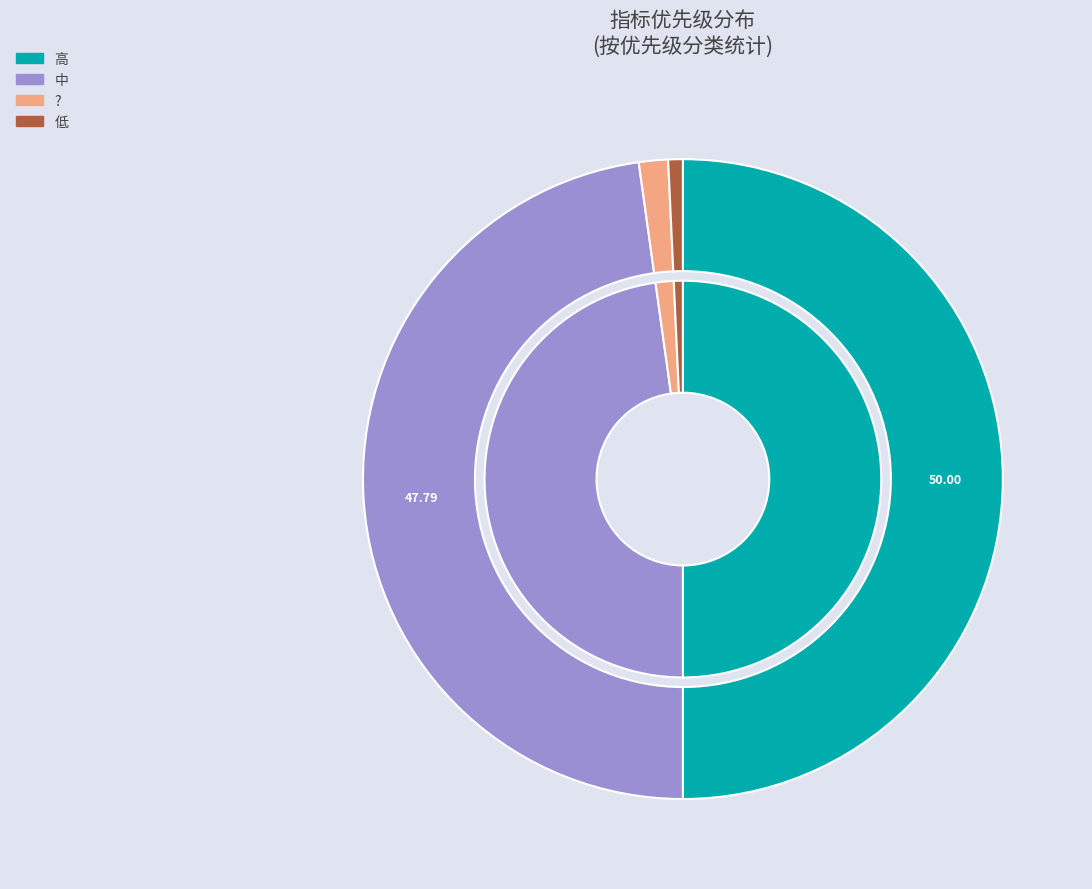

The ? slice represents 1% of the pie. True or false?

True